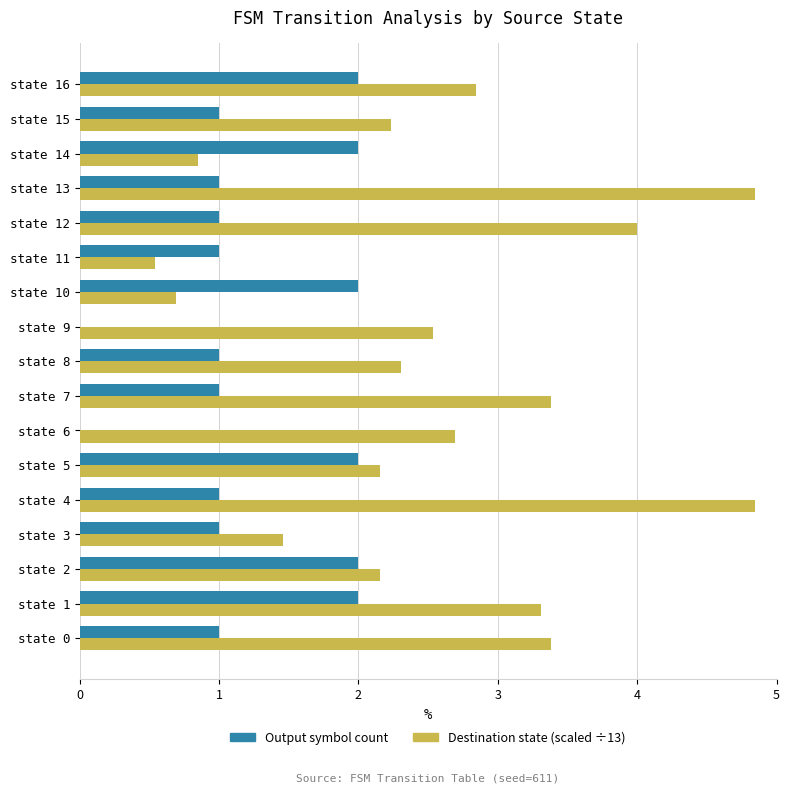

Which series changed the most between state 3 and state 15?

Destination state (scaled ÷13)